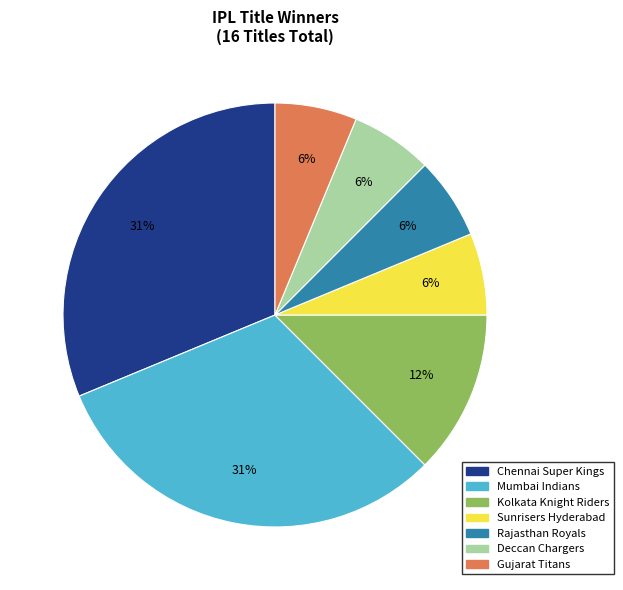

How many slices are in this pie chart?

7